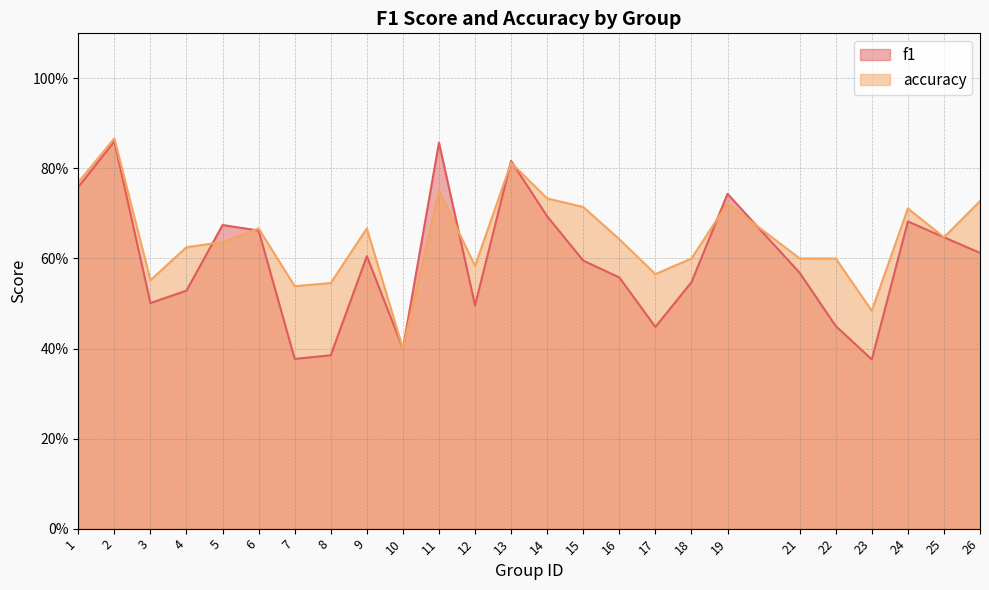

What is the average value of the accuracy series?

0.6